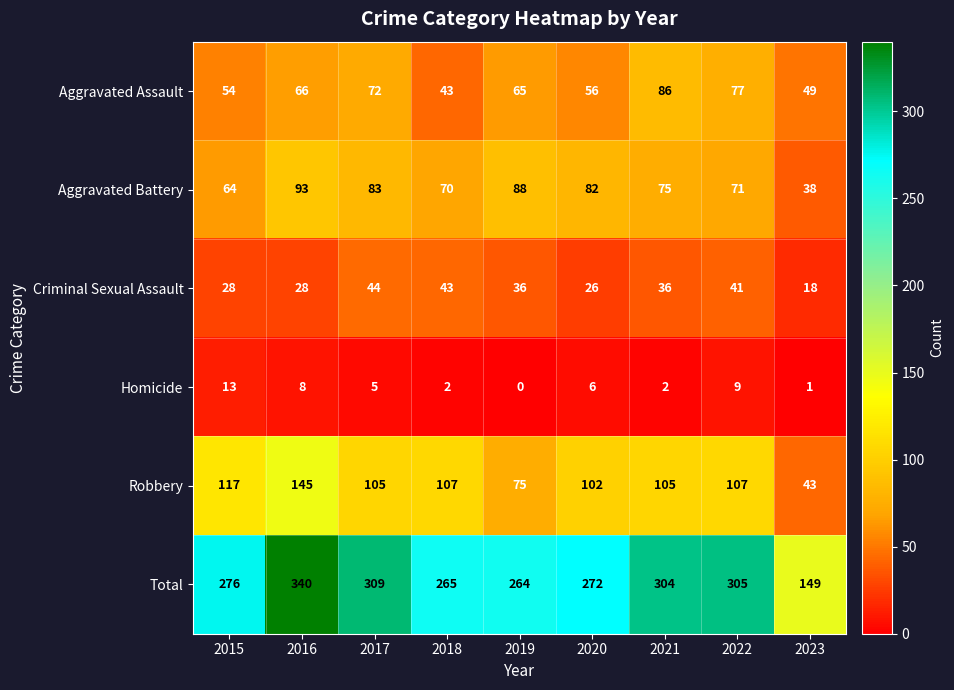

What is the greatest value displayed?

340